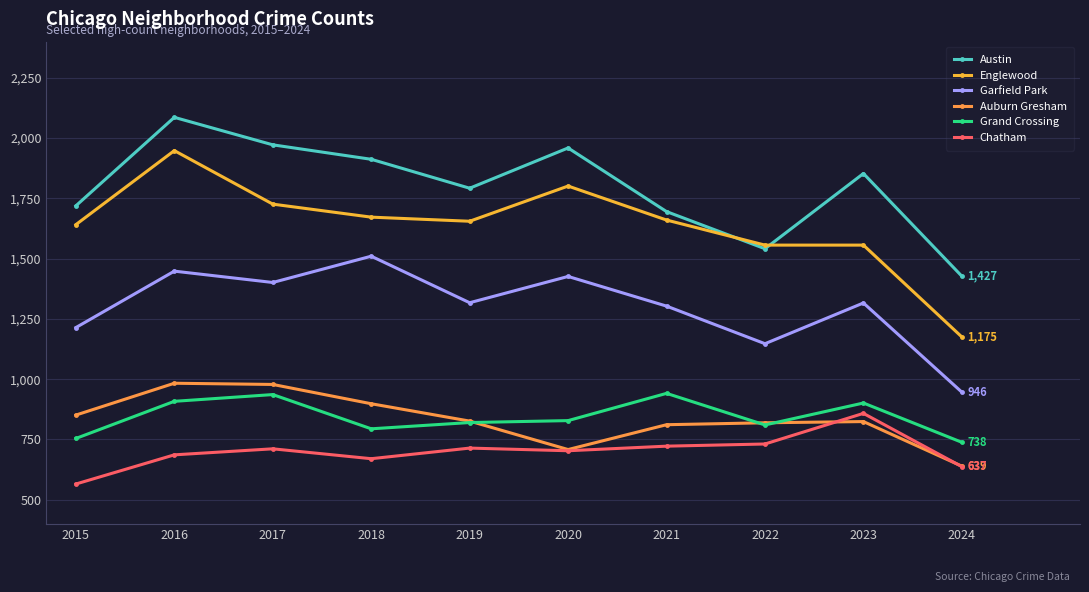

How many data points does each series have?

10